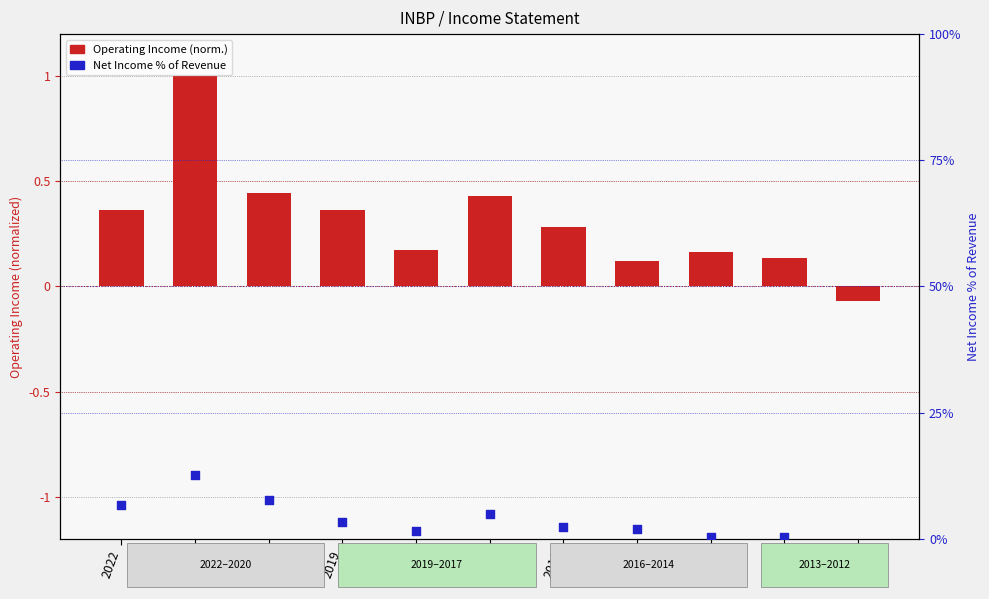

Which series has the widest spread of Y values?

Net Income %